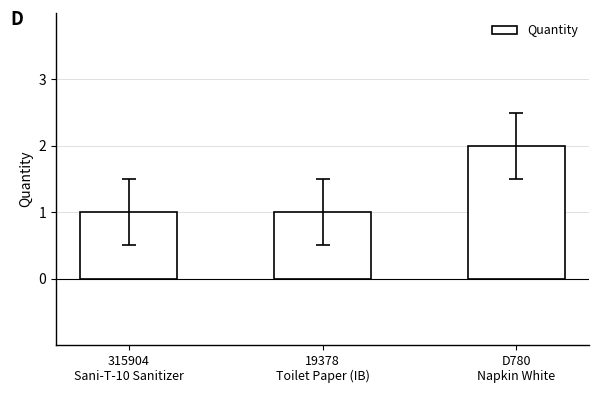

What is the smallest value displayed?

1